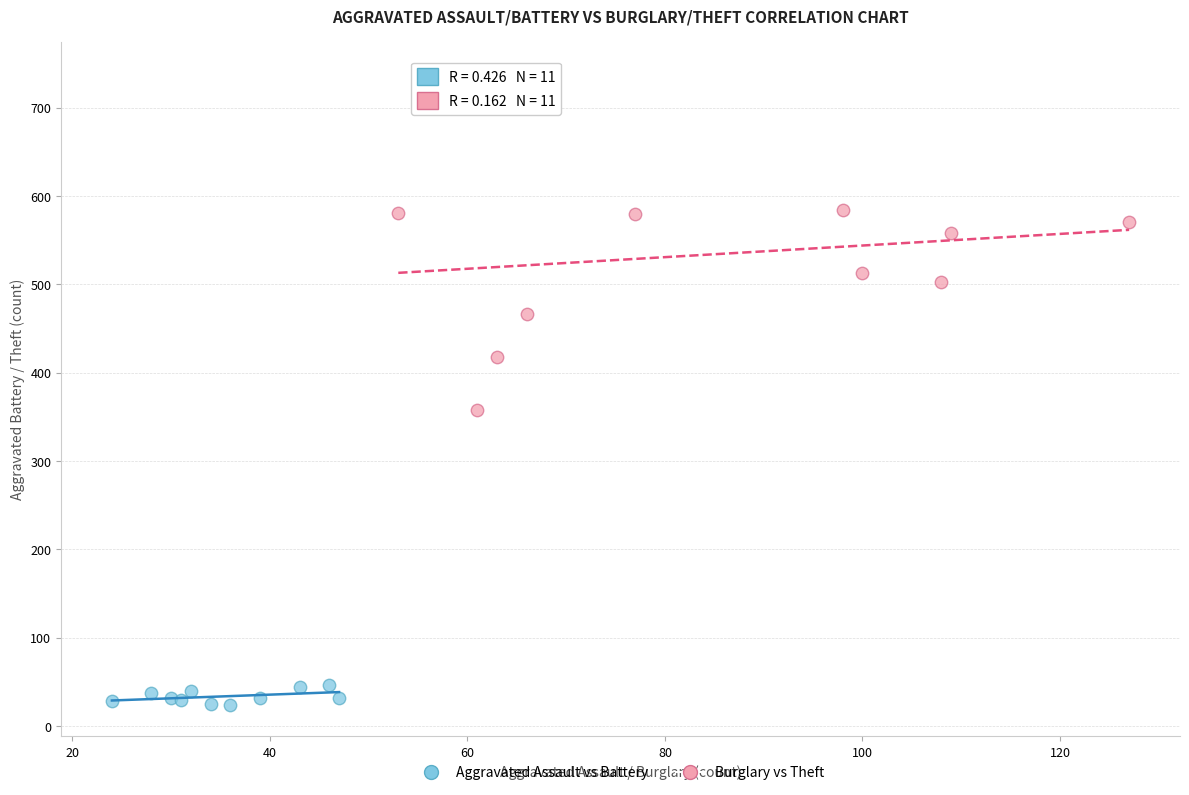

Which series has the widest spread of Y values?

Burglary vs Theft